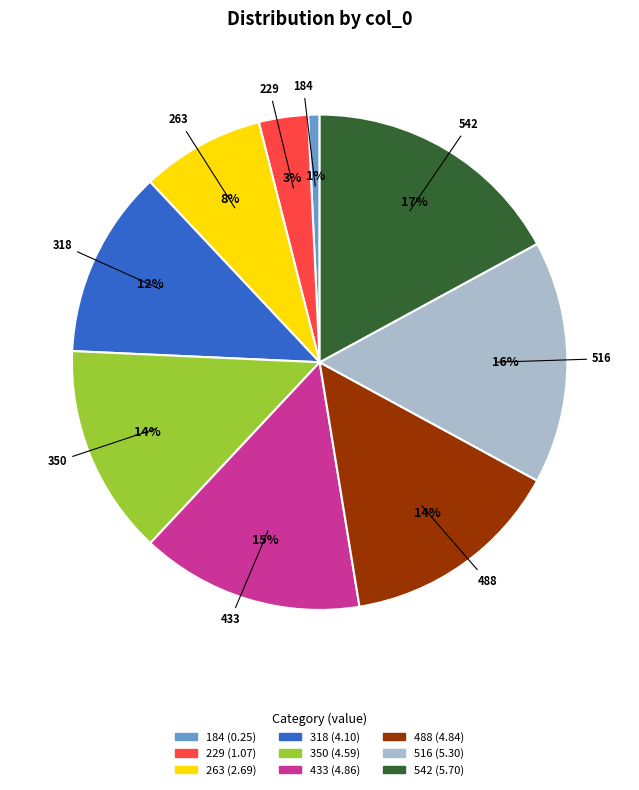

Is there a majority slice in this chart?

No